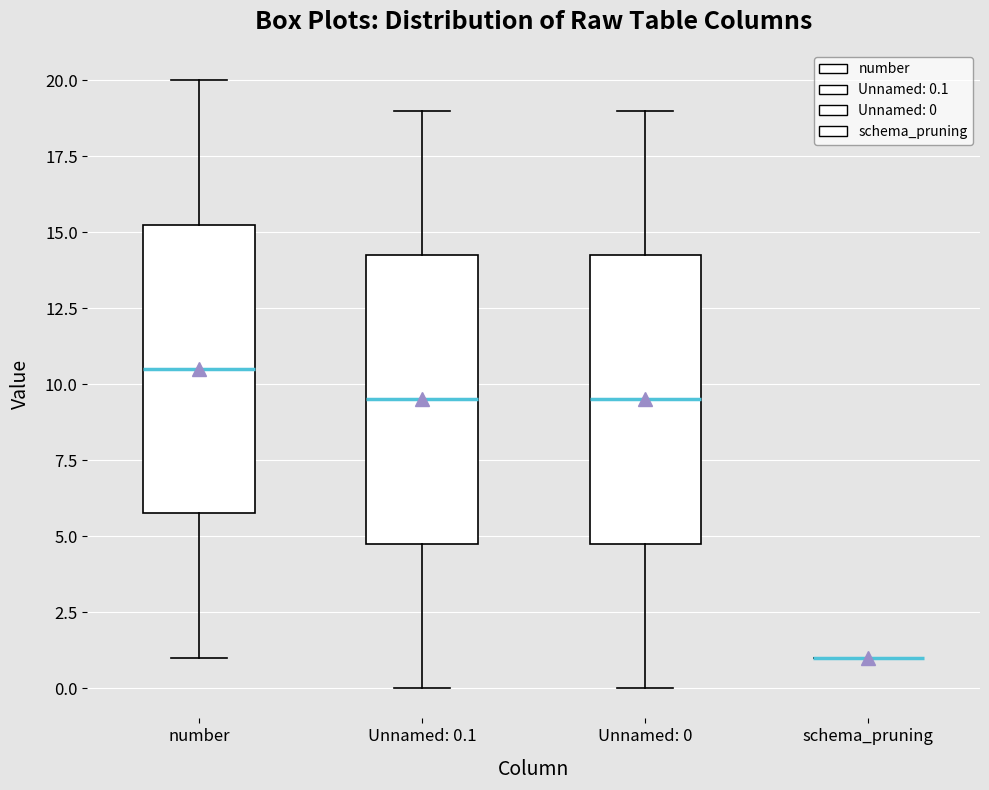

Where does the upper whisker of the box for Unnamed: 0.1 end on the y-axis? The values are not printed on the chart, so give them approximately, as read against the axis.

19.0